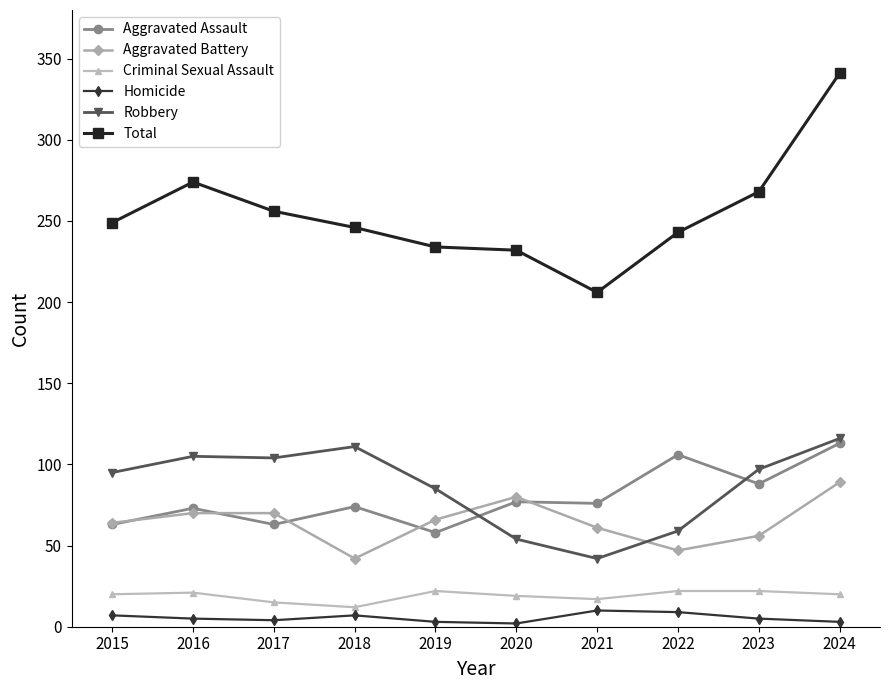

What is the total value across all series at 2021?

412